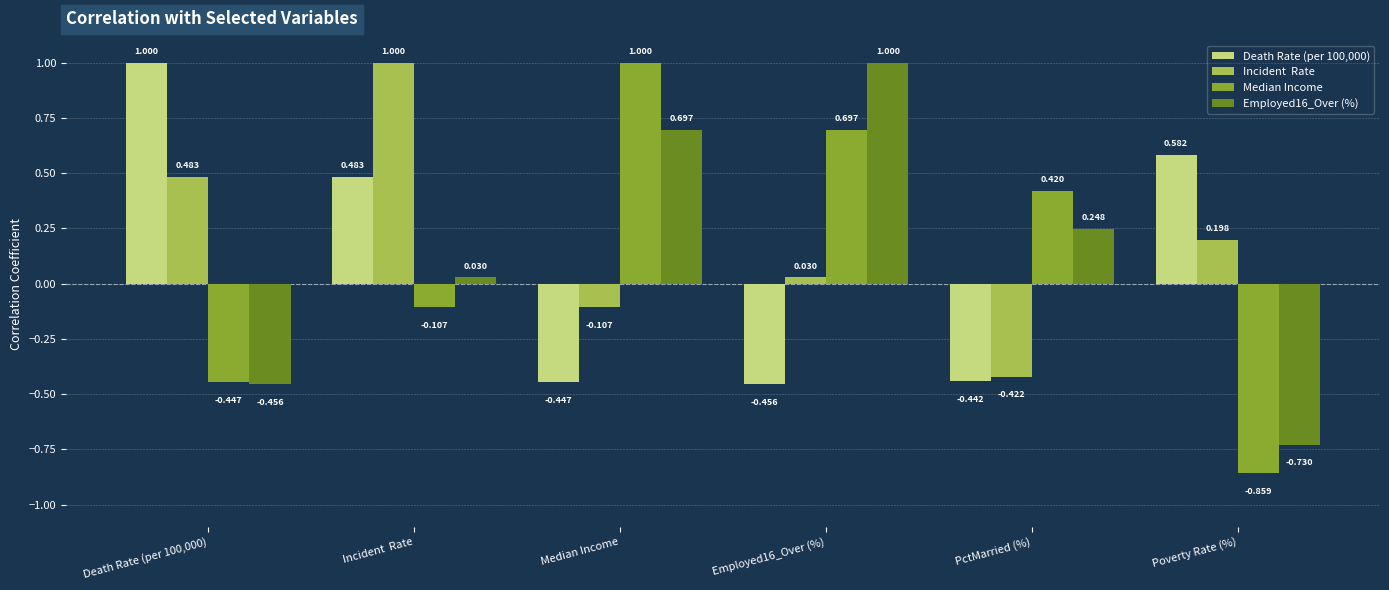

Which label corresponds to the smallest value in the chart?

Poverty Rate (%)